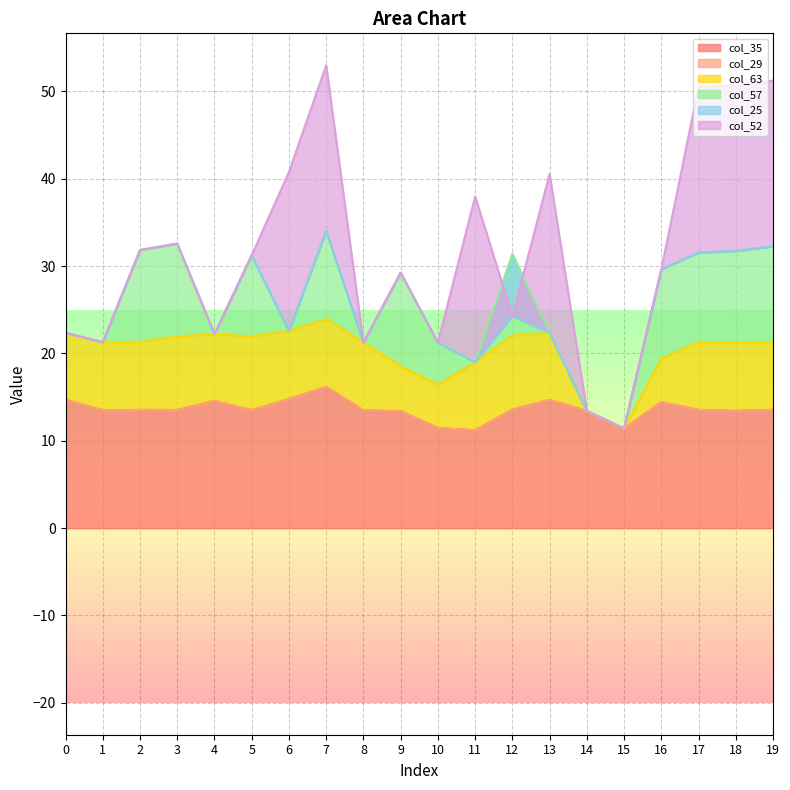

What are all the series names shown in the legend?

col_35, col_29, col_63, col_57, col_25, col_52